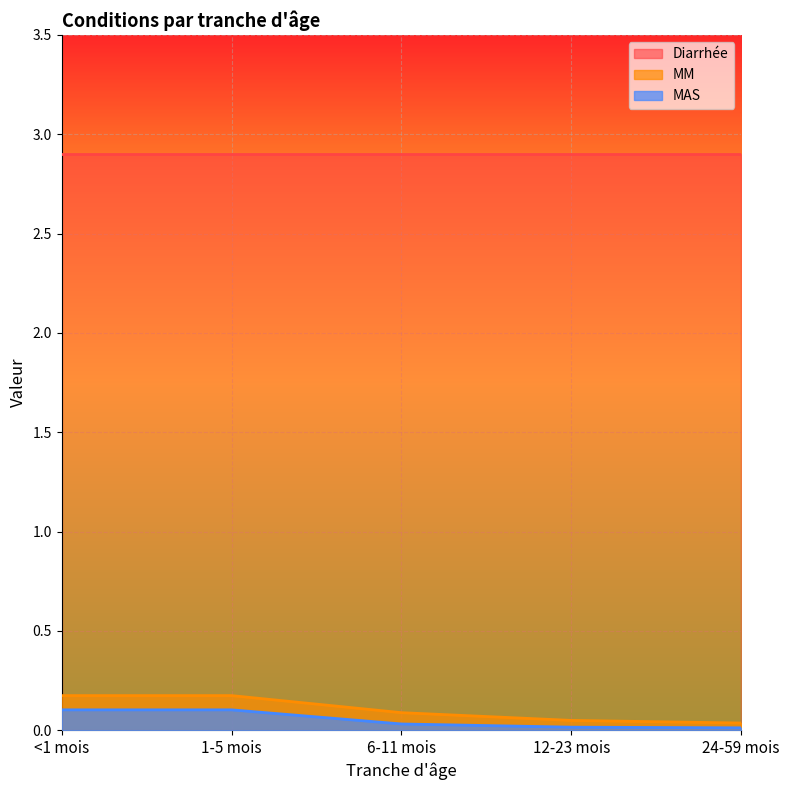

What is the minimum value for Diarrhée?

2.9